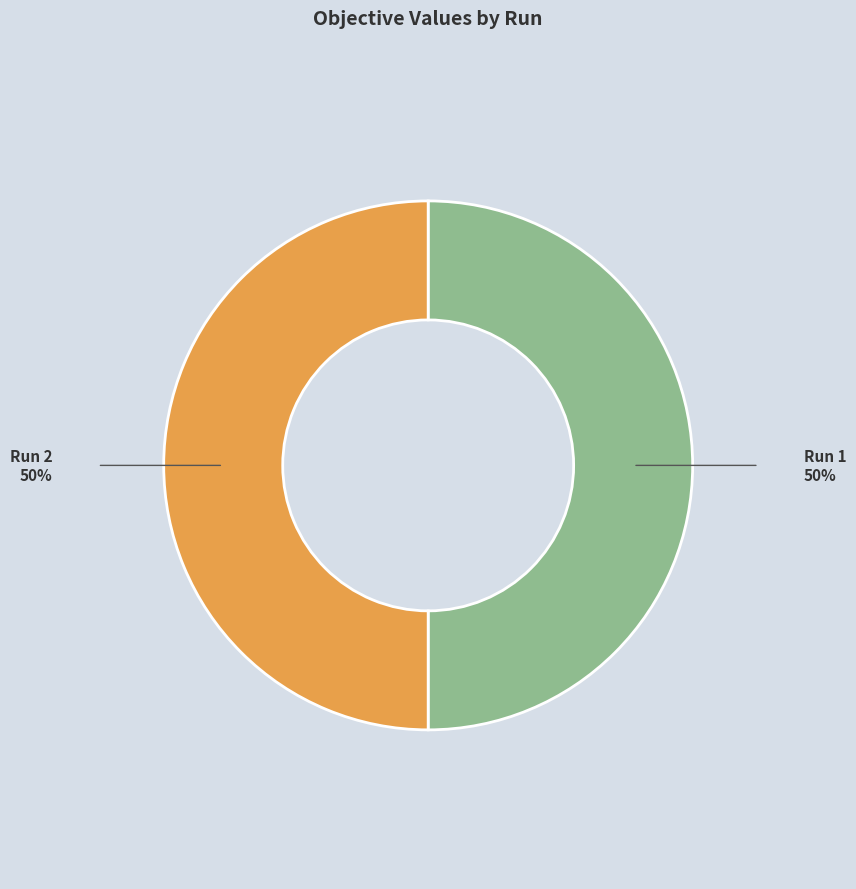

How many segments does this pie chart have?

2